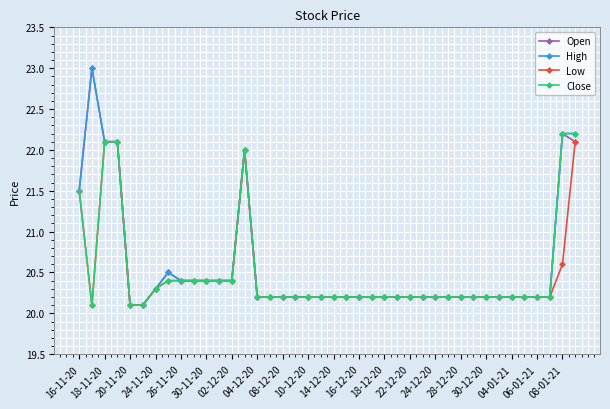

At how many categories does at least one series exceed 21?

7